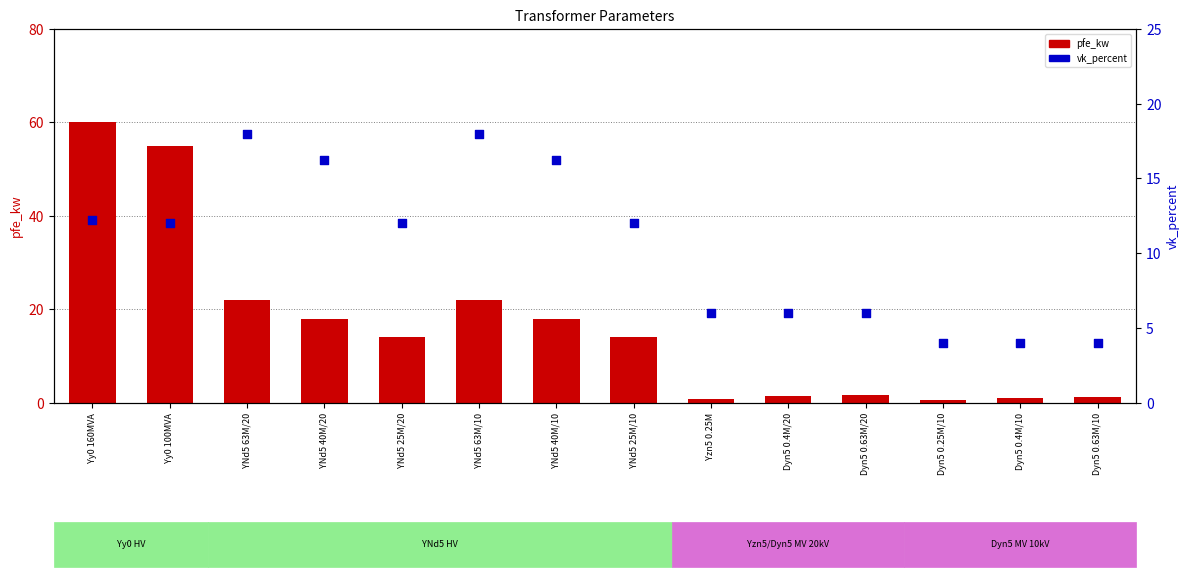

Which series reaches the maximum Y coordinate?

pfe_kw